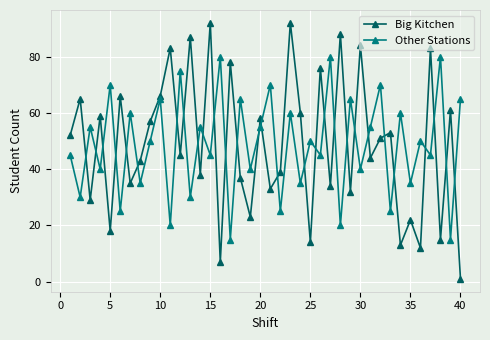

True or false: Other Stations and Big Kitchen cross at least once.

True